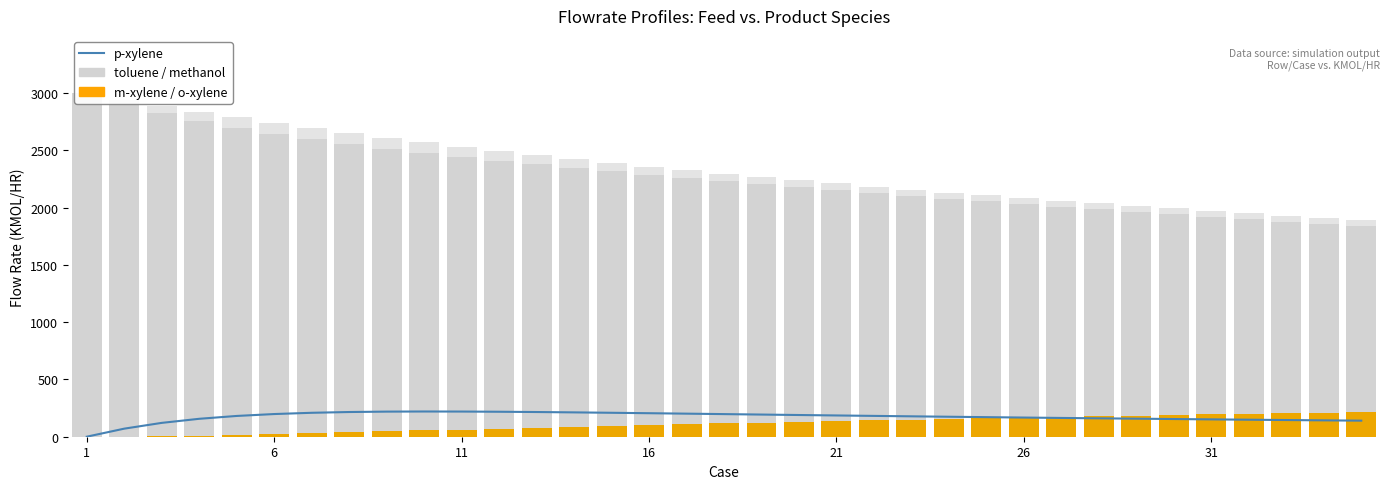

True or false: m-xylene has a value of 86.5 at 13.

True